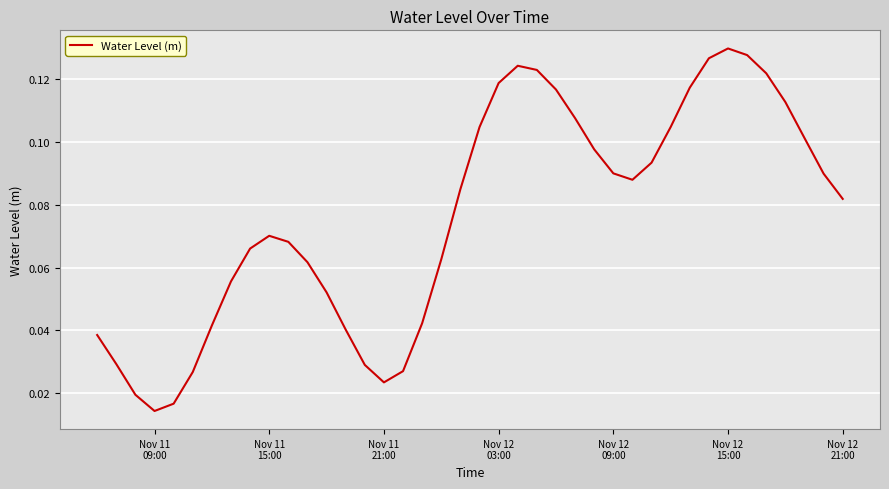

True or false: there are more than 1 points higher than both neighbors.

True